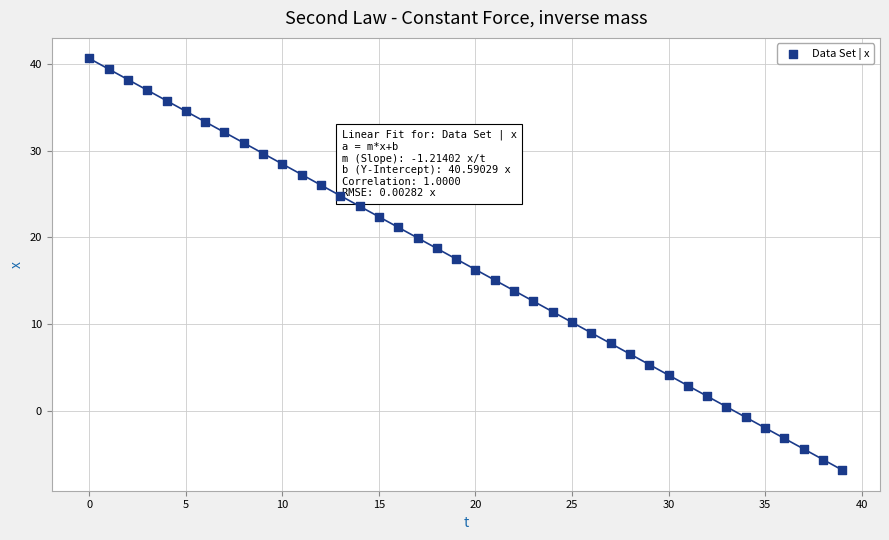

How many points are shown in the scatter plot?

40